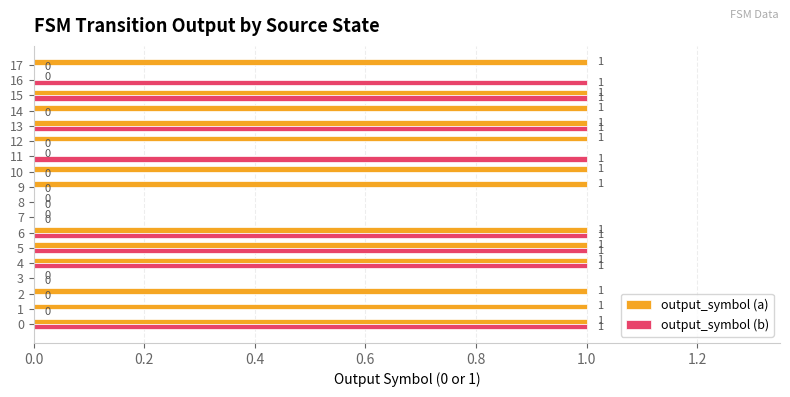

Which series has the largest total across all categories?

output_symbol (a)